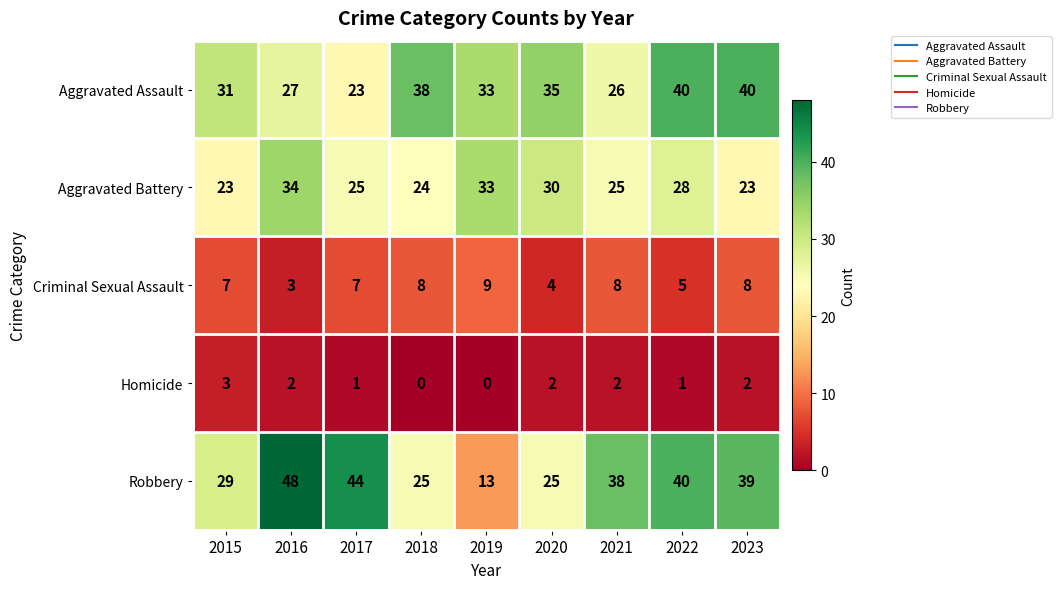

Which series has the widest spread of values?

Robbery